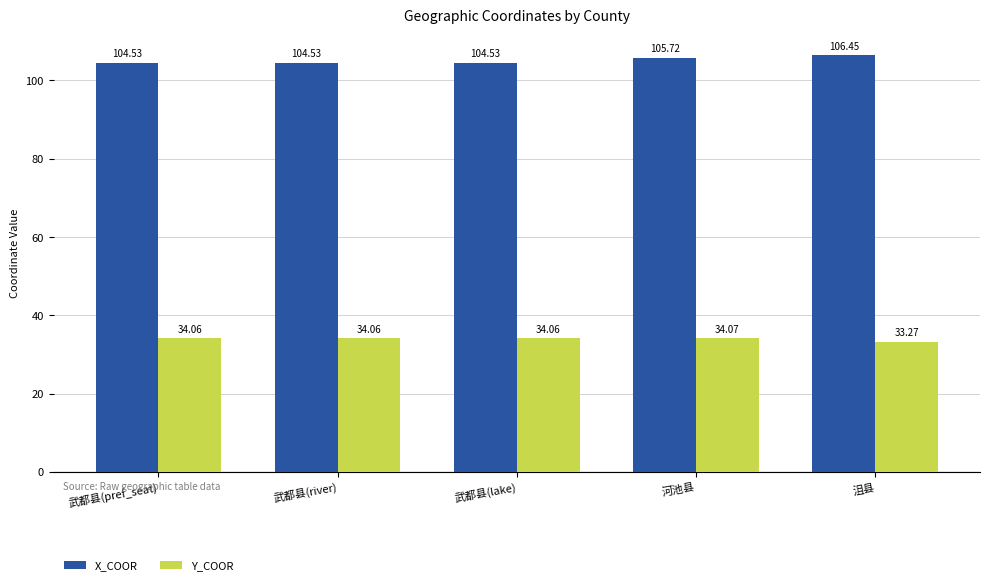

Where does the Y_COOR series first go above 34?

武都县(pref_seat)